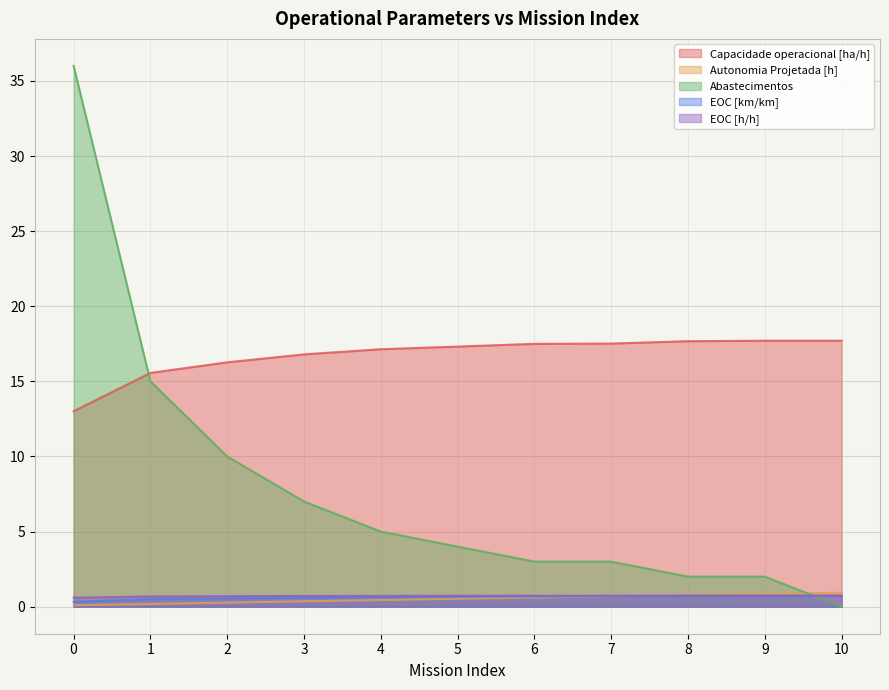

What is the sum of the Capacidade operacional [ha/h] values at 10 and 9?

35.4